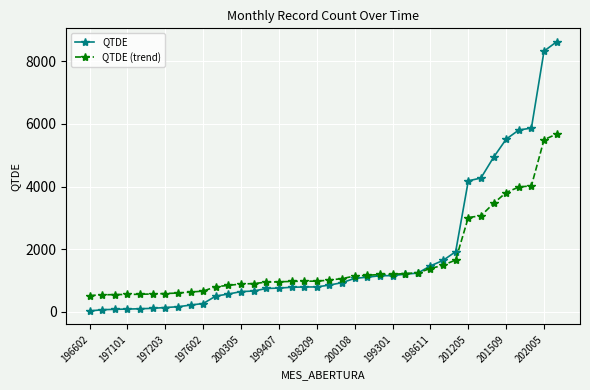

Does the chart display data point markers on the line(s)?

Yes